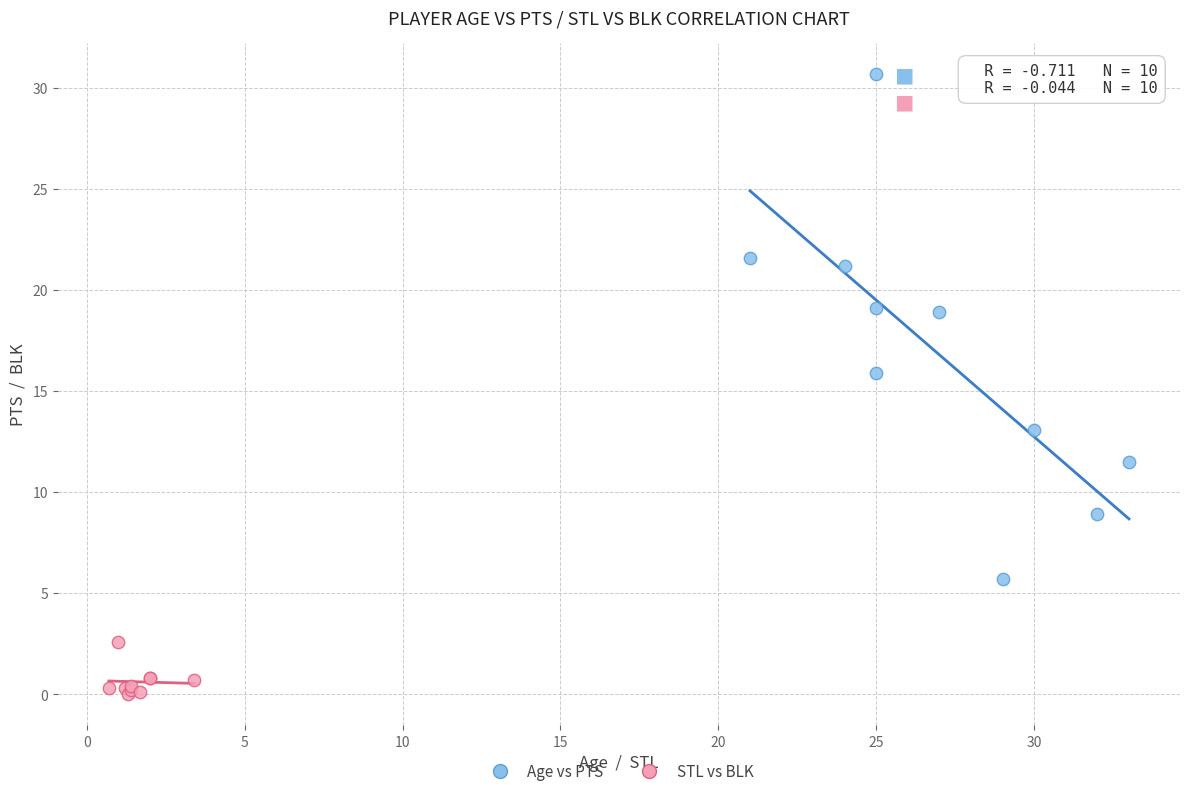

What are all the series names shown in the legend?

Age vs PTS, STL vs BLK